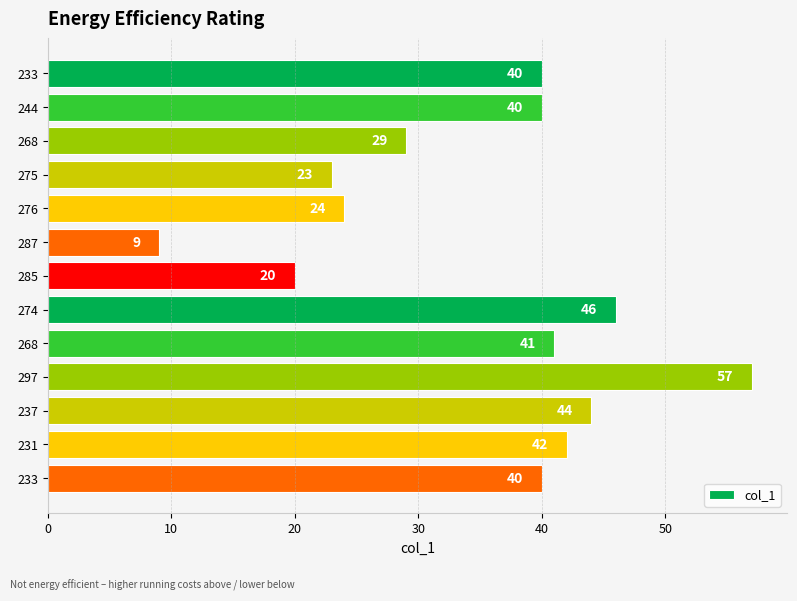

Count the number of data series in this chart.

1